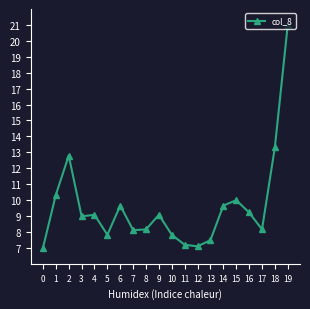

How many lines are shown in the chart?

1